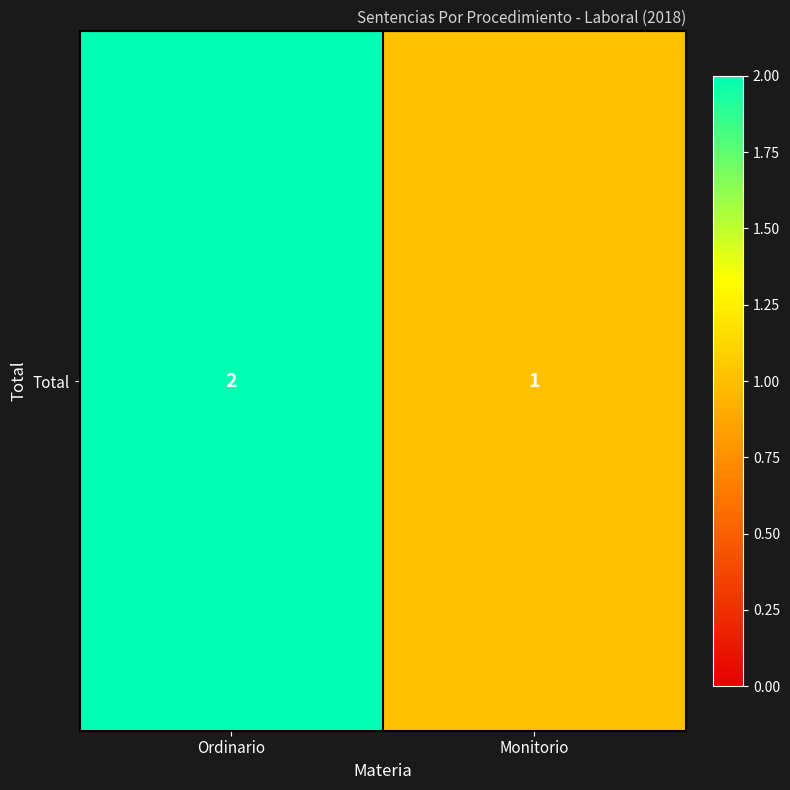

Which label corresponds to the smallest value in the chart?

Monitorio